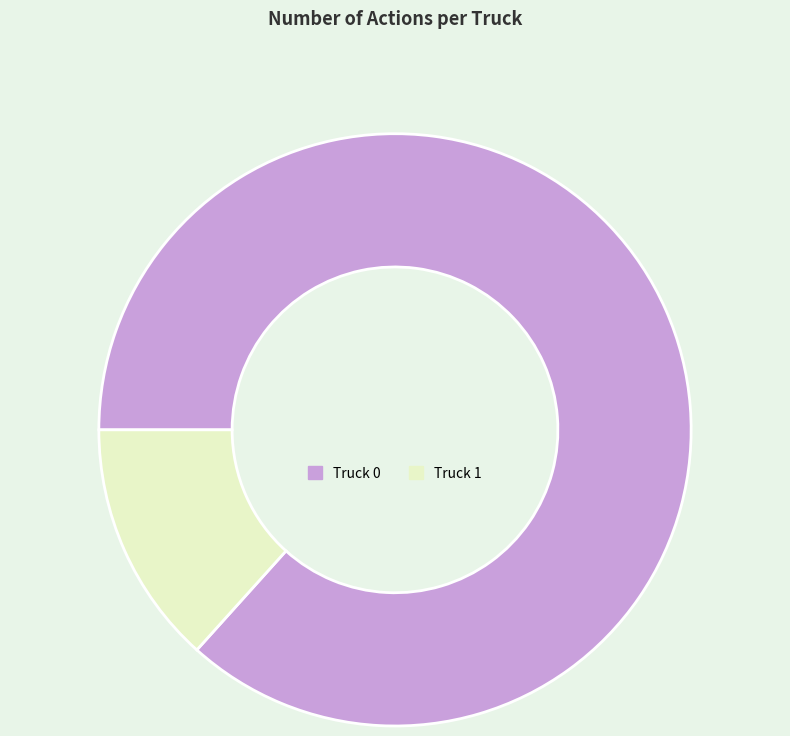

Is Truck 1 the majority of the pie?

No